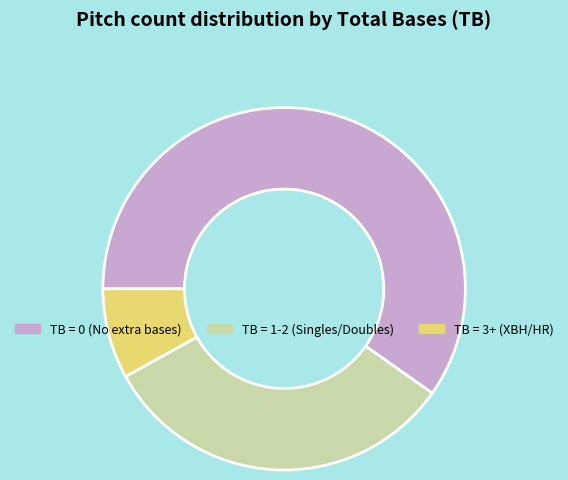

Is there any slice that represents more than half of the pie?

Yes